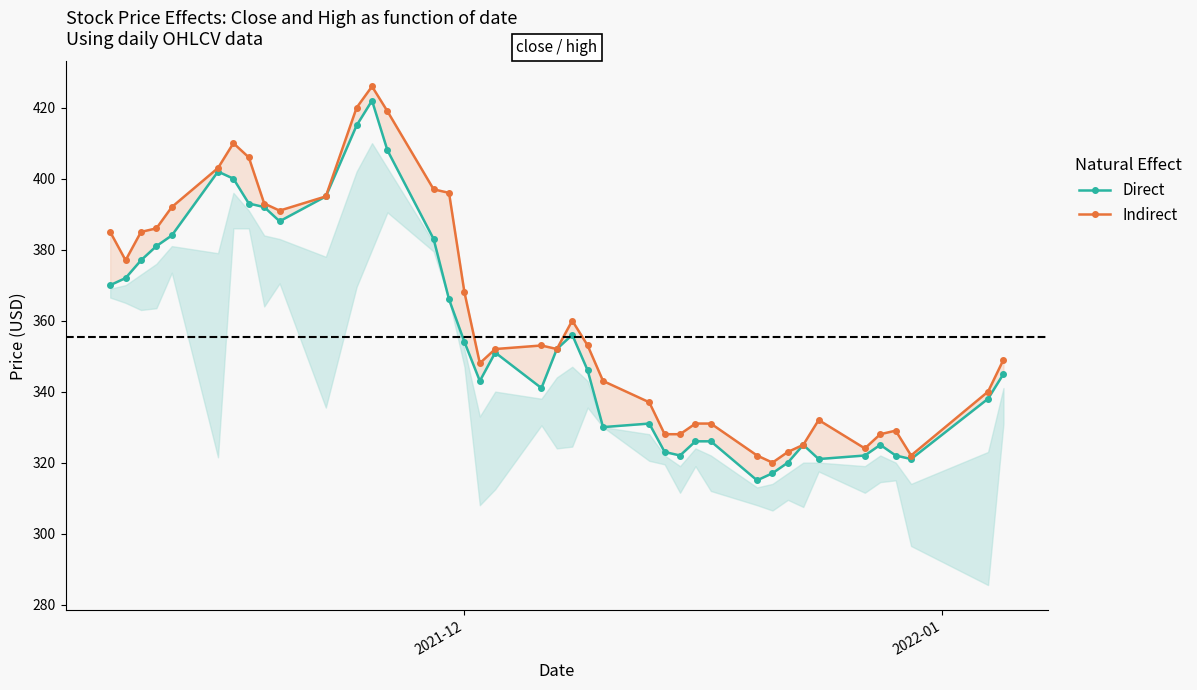

True or false: Direct and Indirect cross at least once.

False